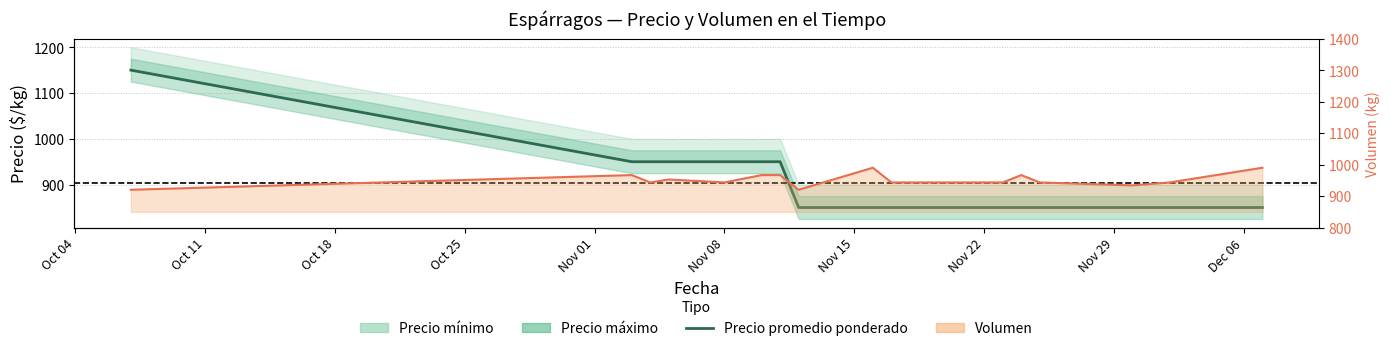

What is the difference between the highest and lowest values at Dec 06?

93.3